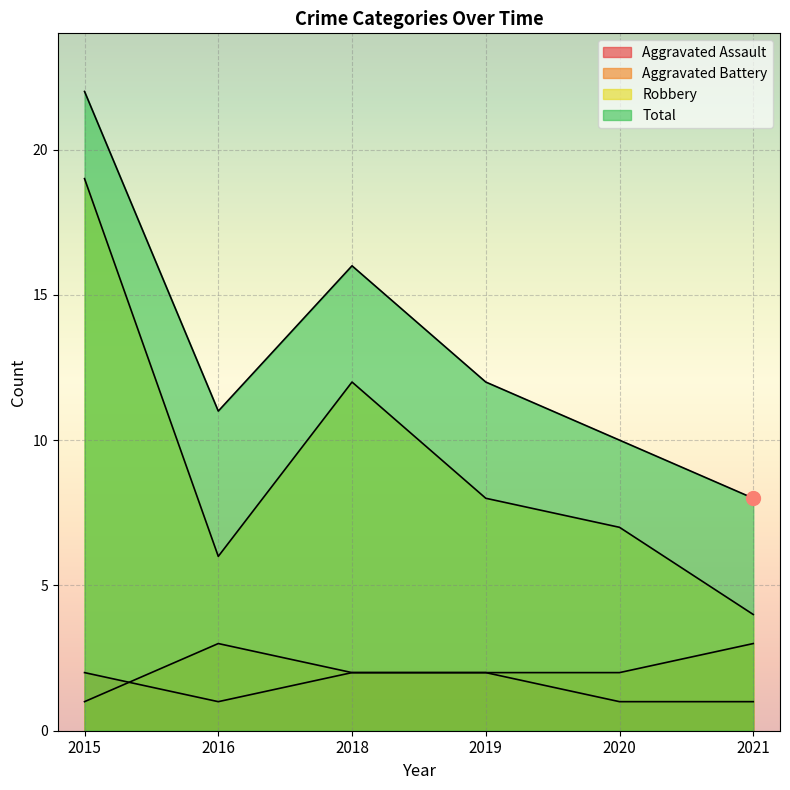

Where is the first local maximum for Robbery?

2018